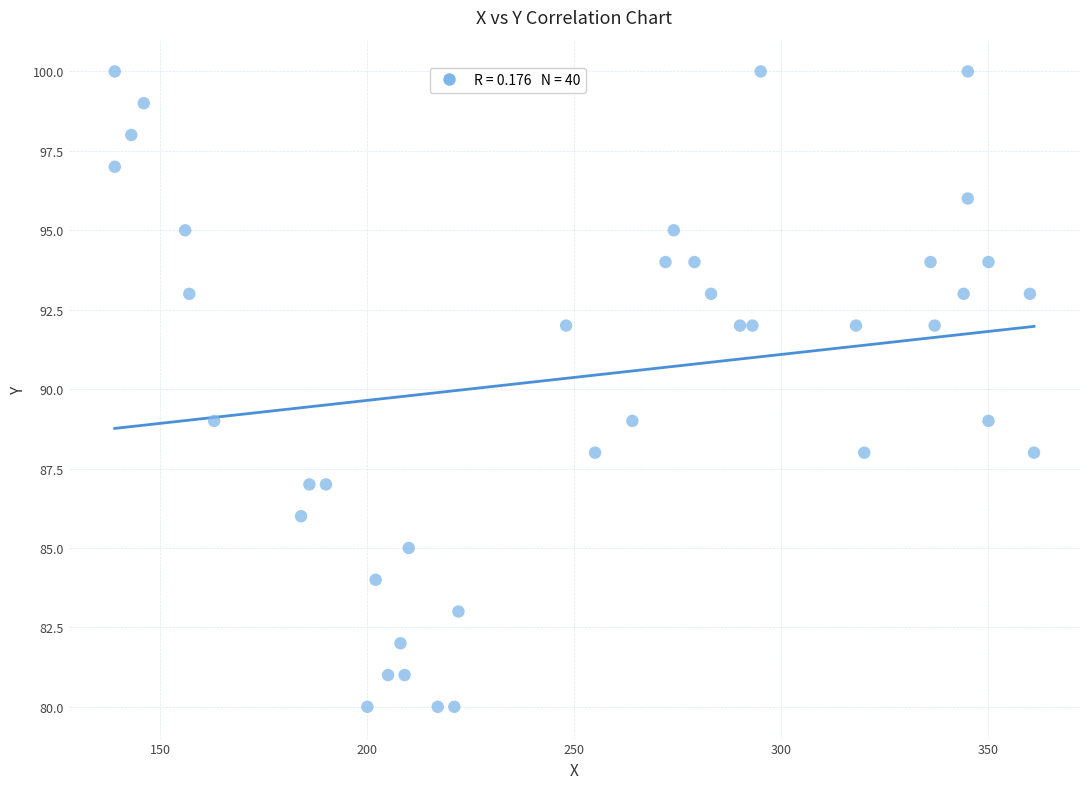

What is the range of X values (max minus min)?

222